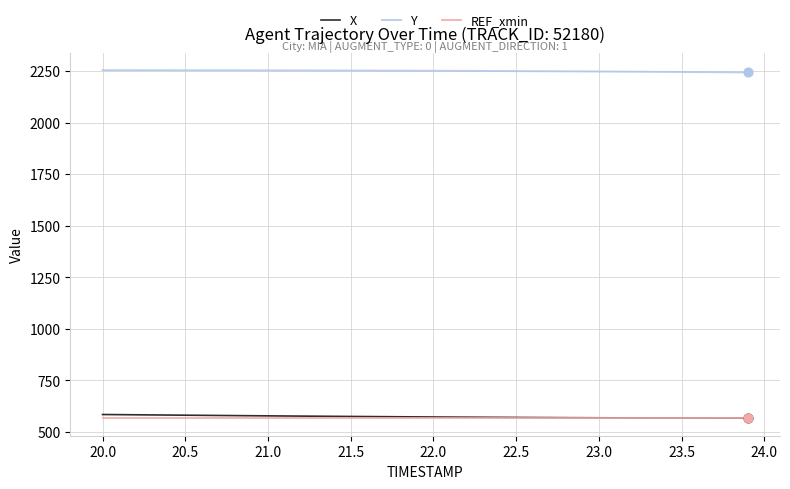

Which series has the largest total across all categories?

Y